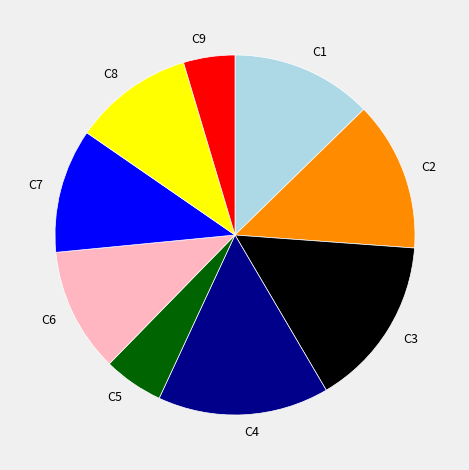

Does any single category account for the majority?

No